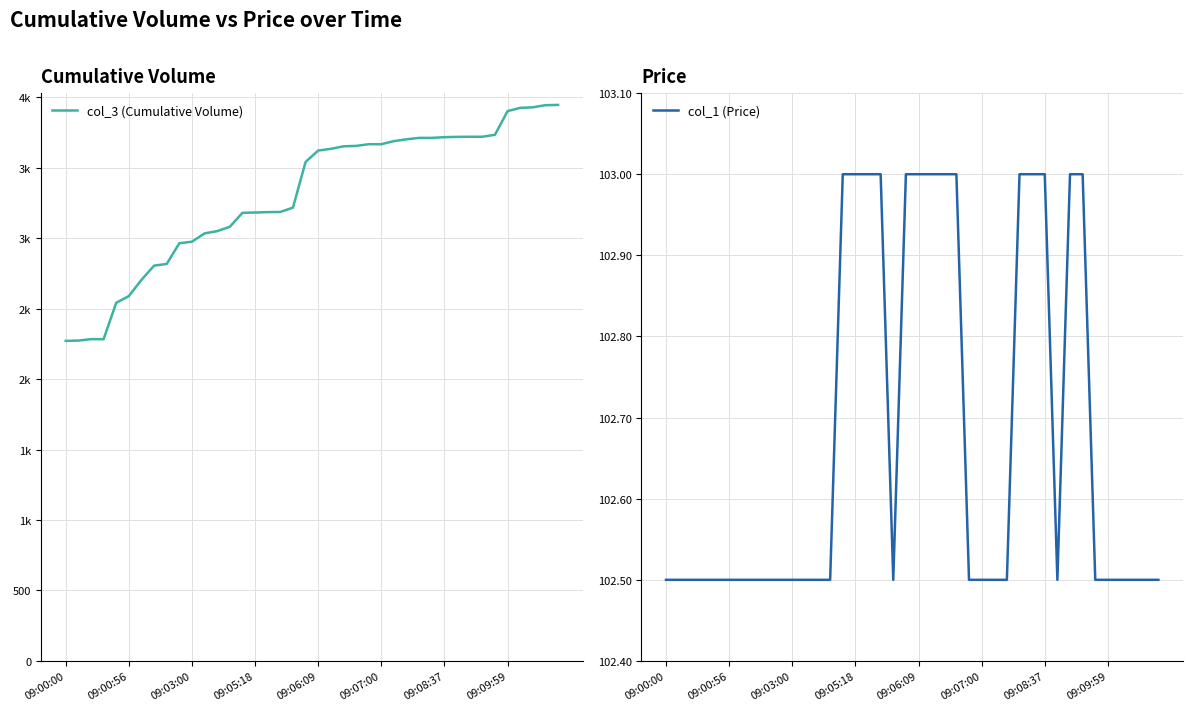

The value of col_1 (Price) at 09:09:59 is 59.2. True or false?

False